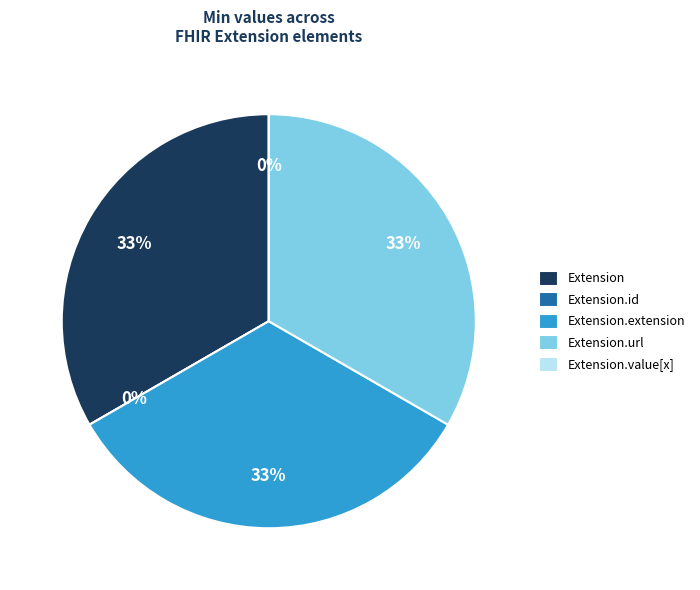

To the nearest percent, what is the combined percentage of Extension.value[x] and Extension.extension?

33%